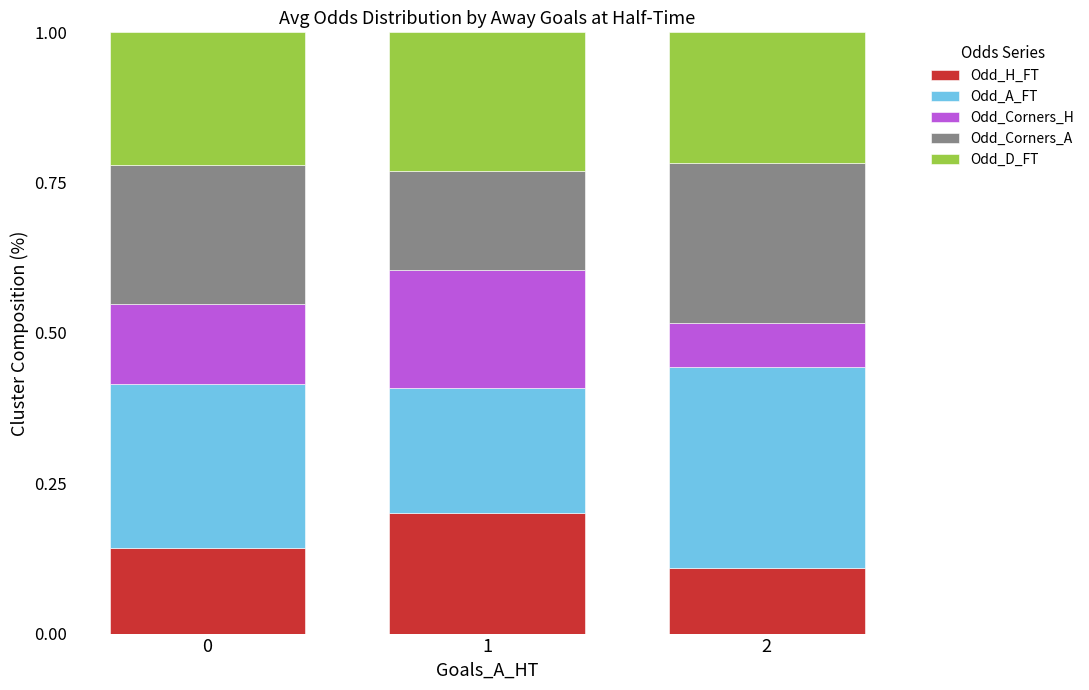

The value of Odd_H_FT at 1 is 0.2. True or false?

True